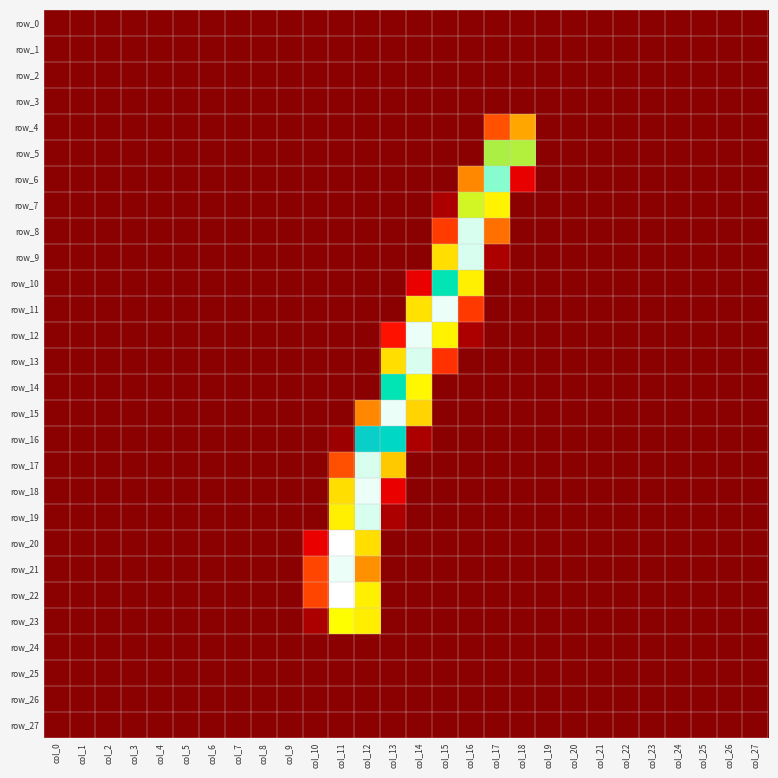

Which series has the largest range (max minus min)?

row_20